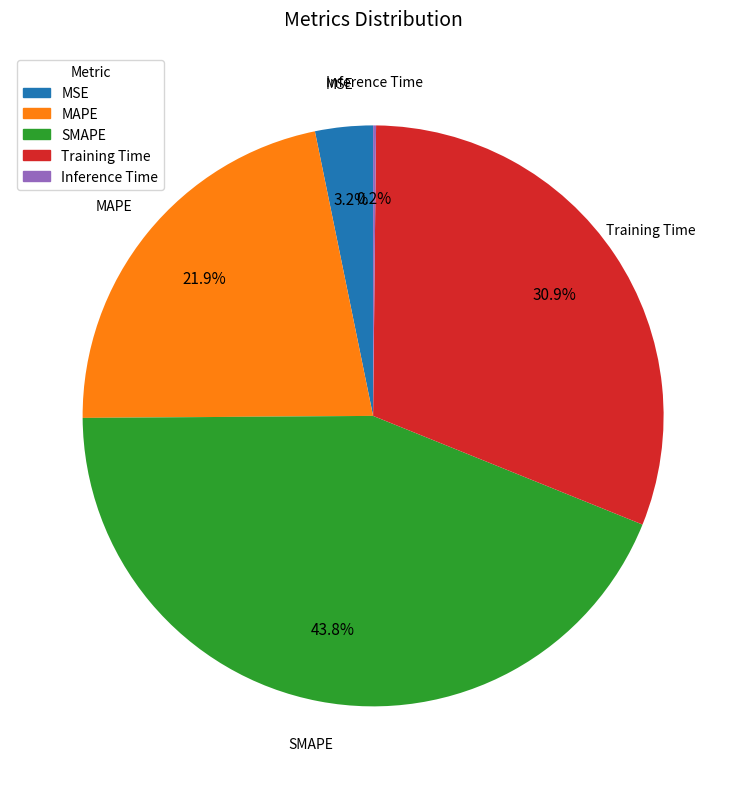

Between MAPE and SMAPE, which is larger?

SMAPE